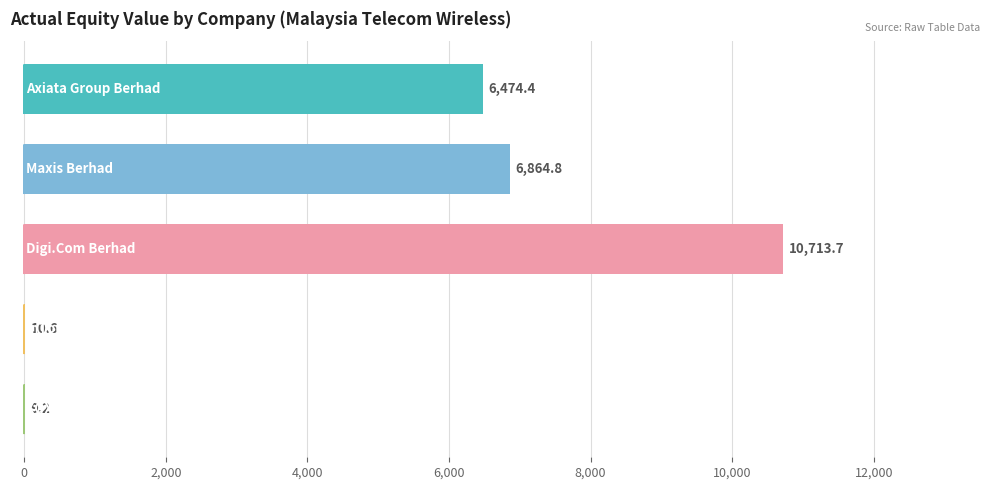

What is the sum of all values?

24072.7